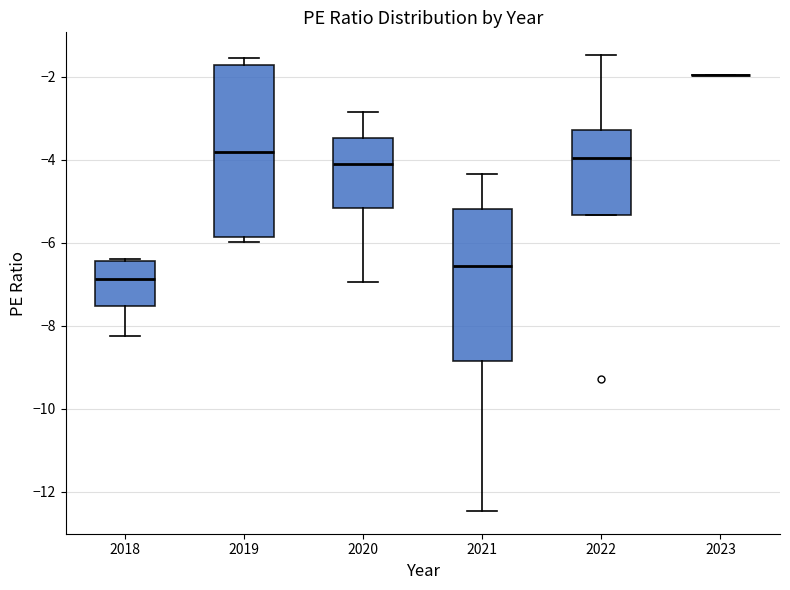

Reading left to right, transcribe this box plot: for each box, give where its median line is, the range the box spans, and where its two whiskers end, as read against the y-axis. The values are not printed on the chart, so give them approximately, as read against the axis.

2018: median -6.8, box -7.6 to -6.4, whiskers -8.2 to -6.4
2019: median -3.8, box -5.8 to -1.8, whiskers -6.0 to -1.6
2020: median -4.2, box -5.2 to -3.4, whiskers -7.0 to -2.8
2021: median -6.6, box -8.8 to -5.2, whiskers -12.4 to -4.4
2022: median -4.0, box -5.4 to -3.2, whiskers -5.4 to -1.4
2023: box collapsed to a line at -2.0, whiskers -2.0 to -2.0